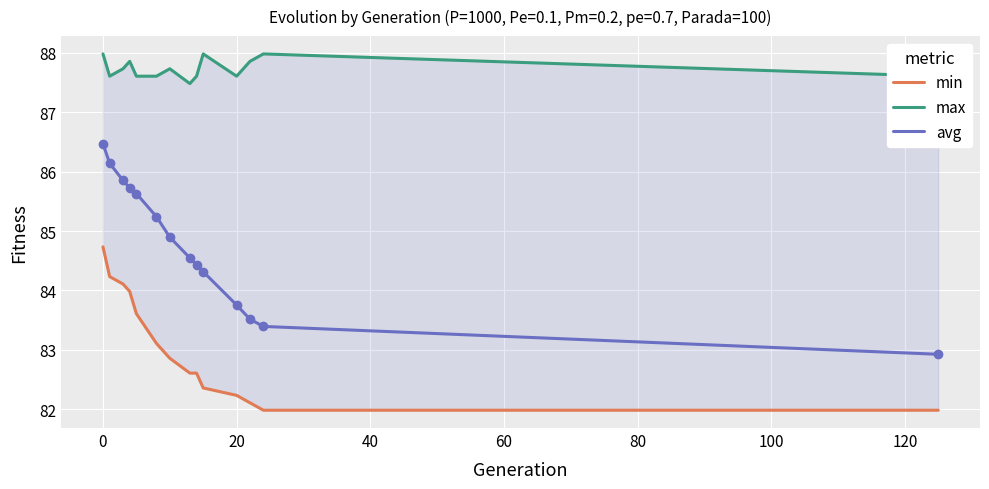

Is it true that max equals 35.2 at 11?

False